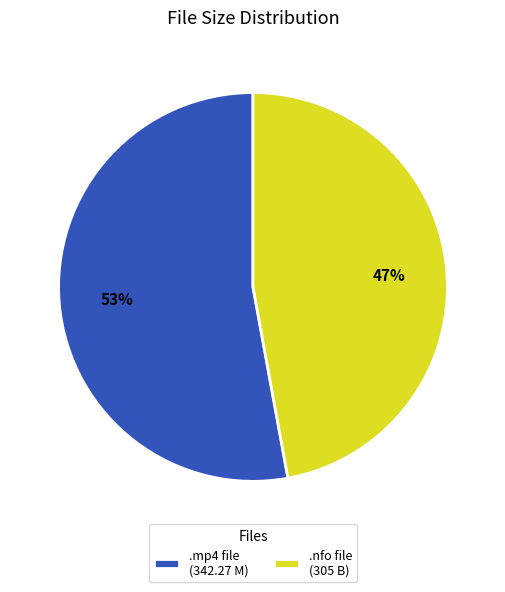

Is there a majority slice in this chart?

Yes